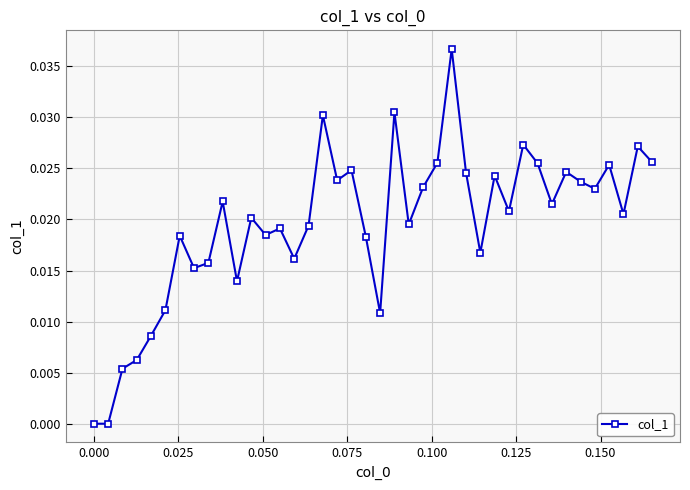

Count the number of data series in this chart.

1